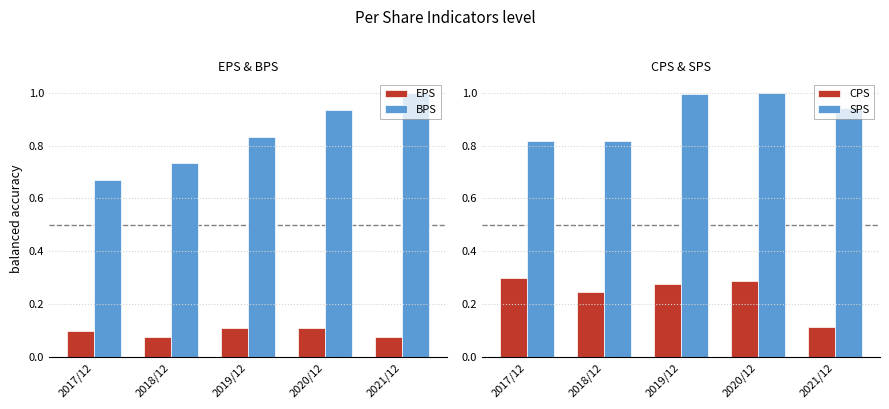

At which category does the chart reach its minimum across all series?

2021/12